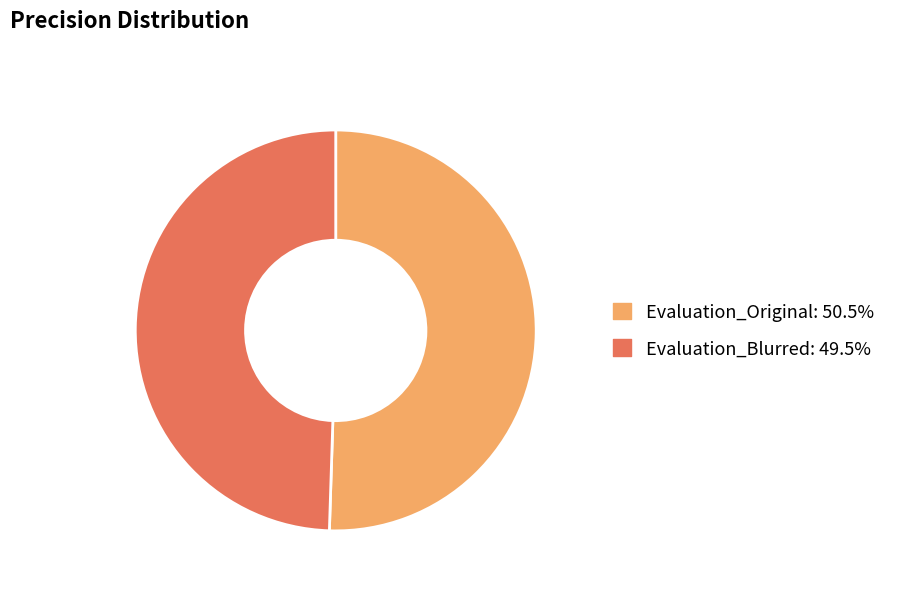

Approximately how many times larger is the value at Evaluation_Blurred compared to Evaluation_Original?

1.0